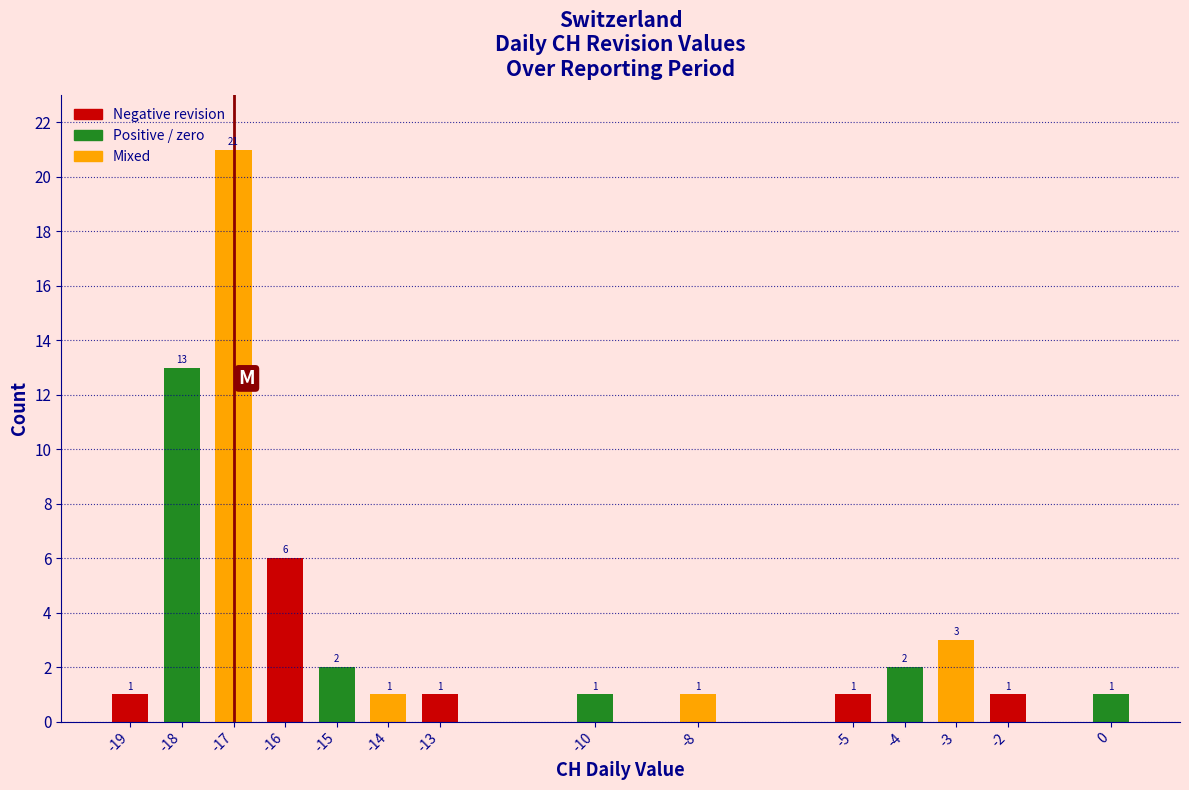

Reading right to left, extract all data points from this chart.

0=1	-2=1	-3=3	-4=2	-5=1	-8=1	-10=1	-13=1	-14=1	-15=2	-16=6	-17=21	-18=13	-19=1